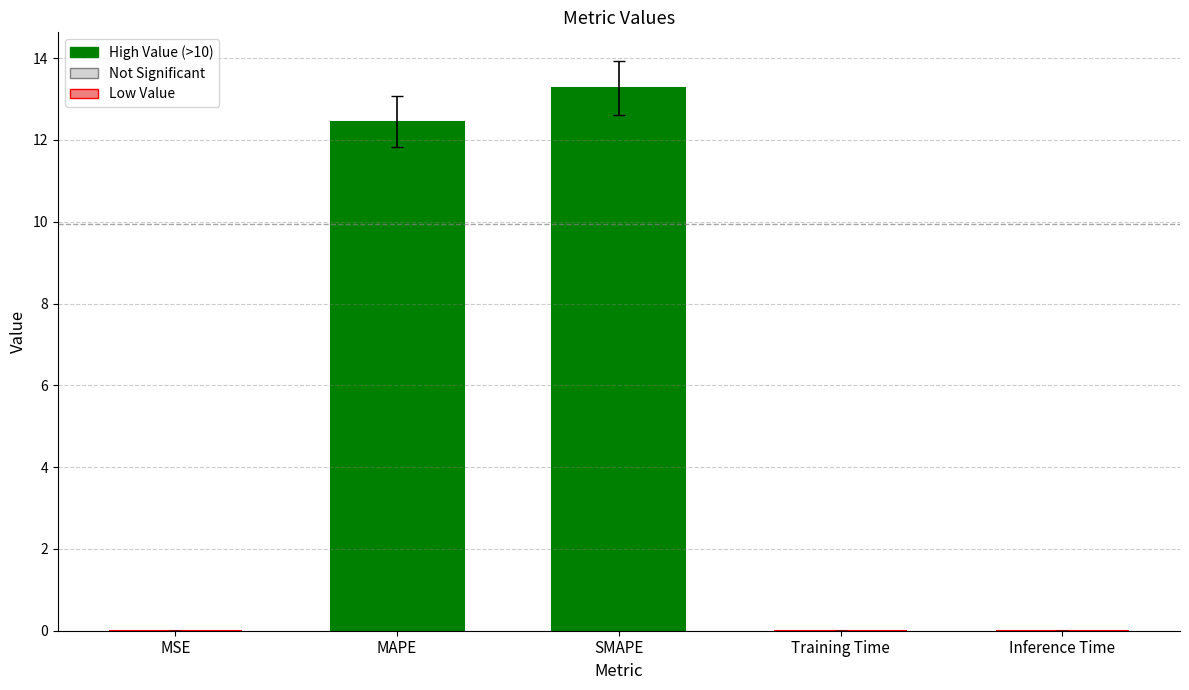

What is the sum of all values?

25.7